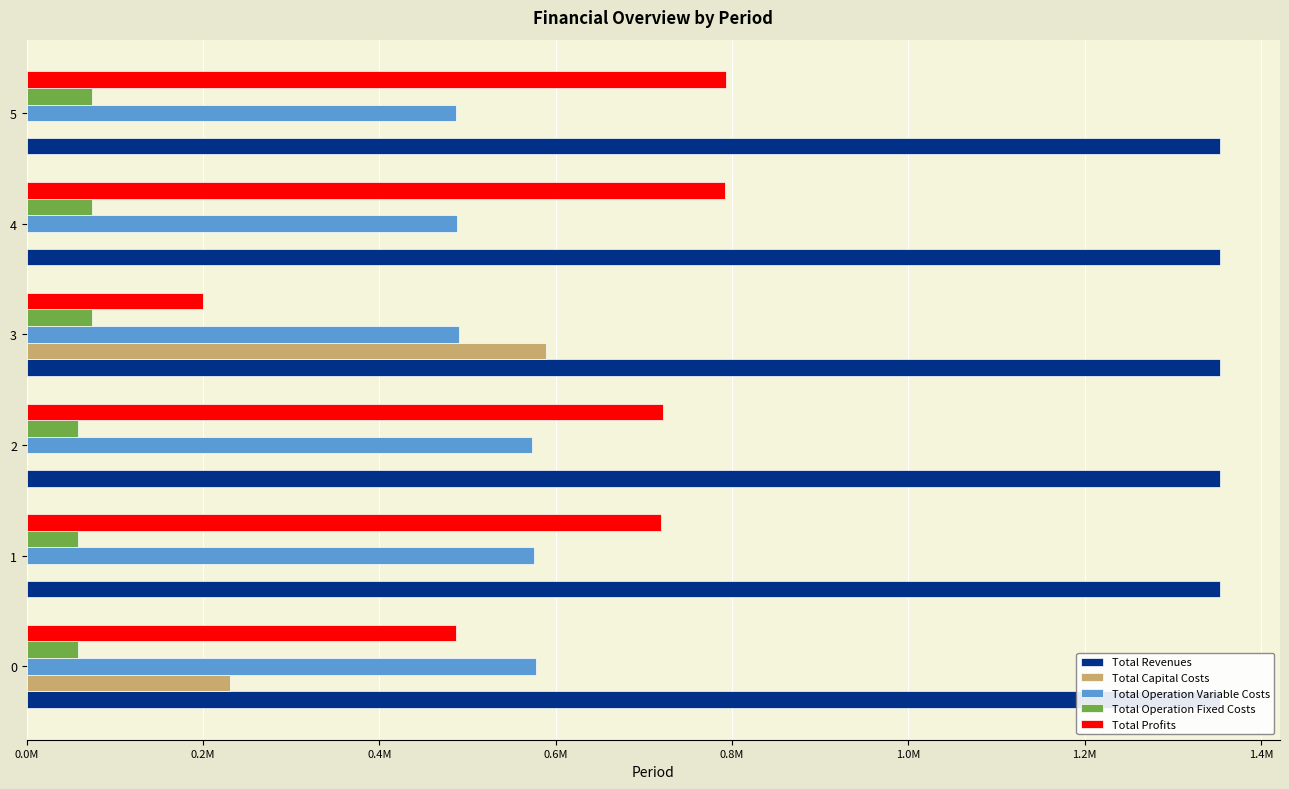

Between 0 and 3, which series saw the biggest shift?

Total Capital Costs